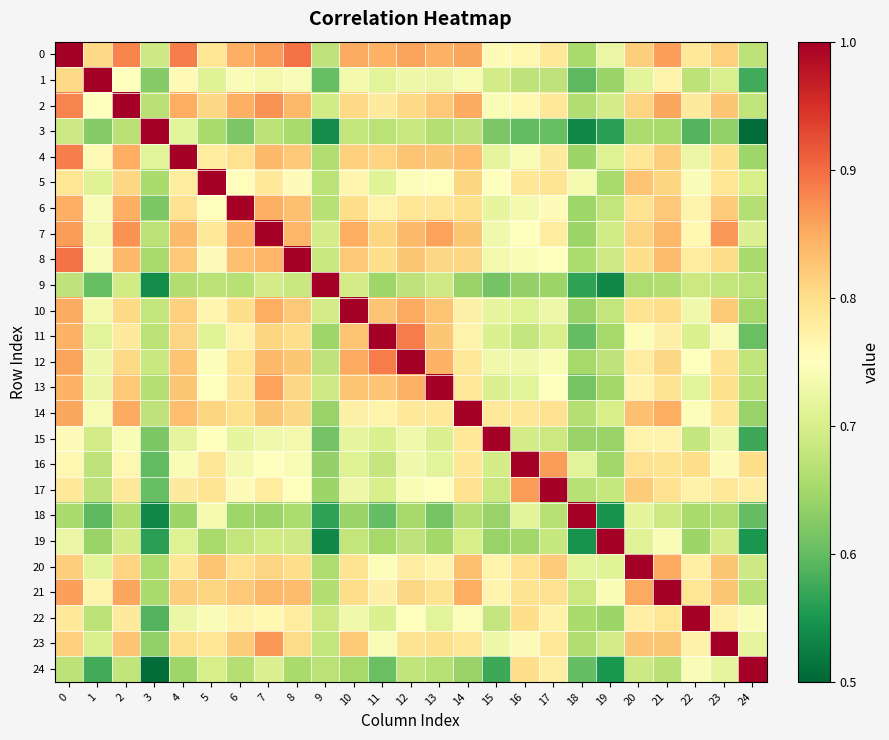

What is the difference between the highest and lowest values at 22?

0.4